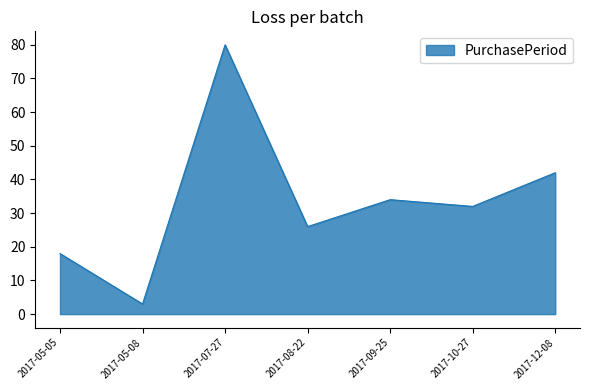

How many values are below 32?

3